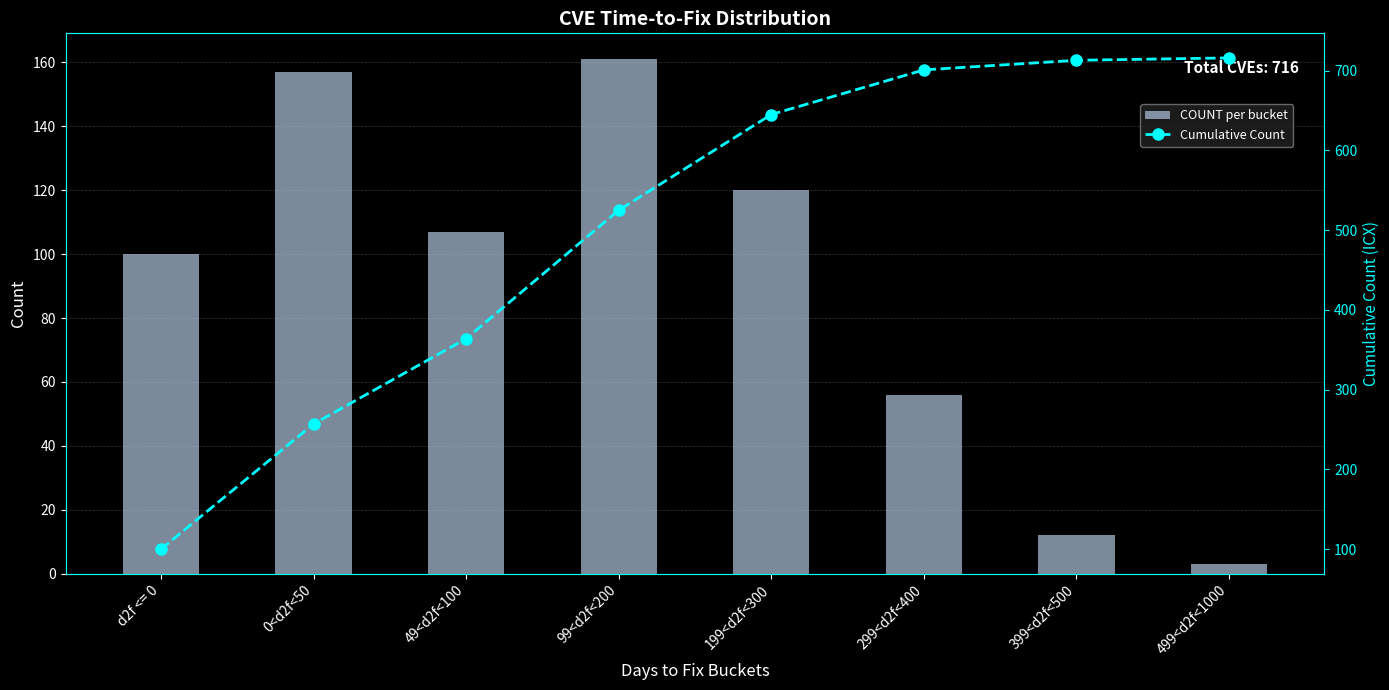

Is the value of Cumulative Count at d2f <= 0 greater than the value of COUNT per bucket at 299<d2f<400?

Yes